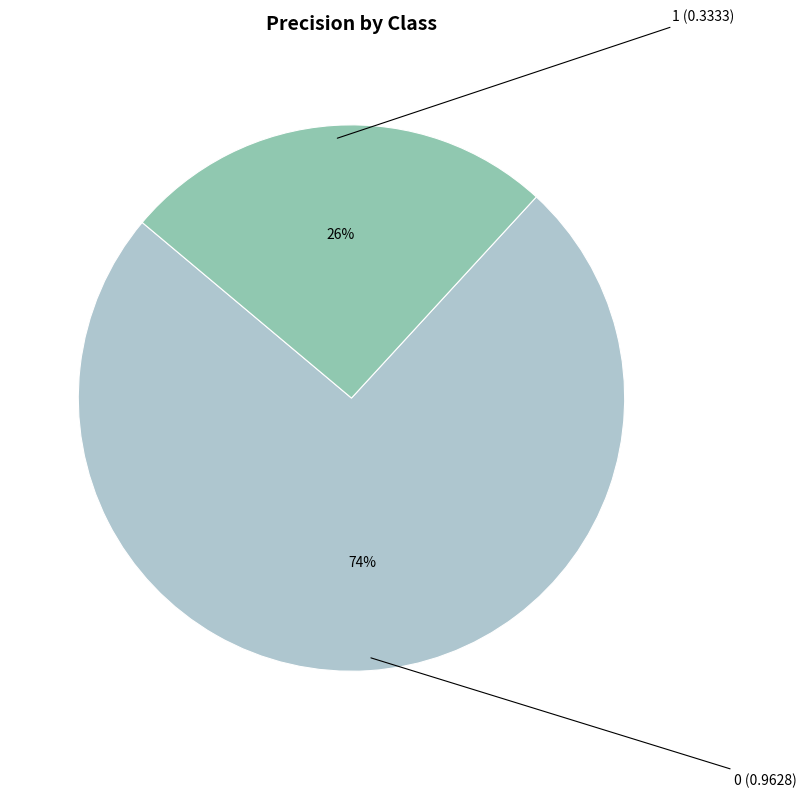

To the nearest percent, what is the average slice percentage?

50%